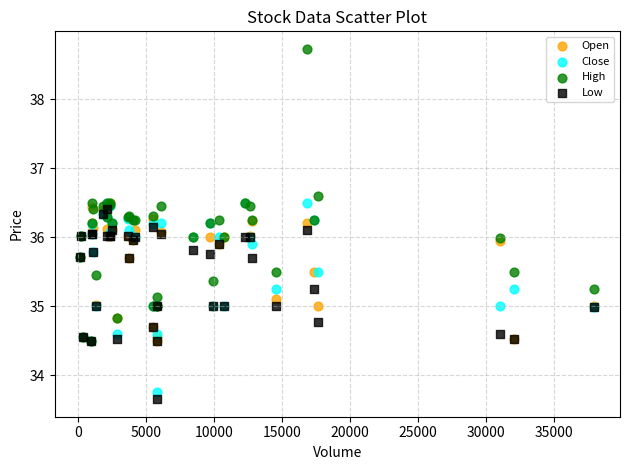

Which series reaches the minimum Y coordinate?

Low